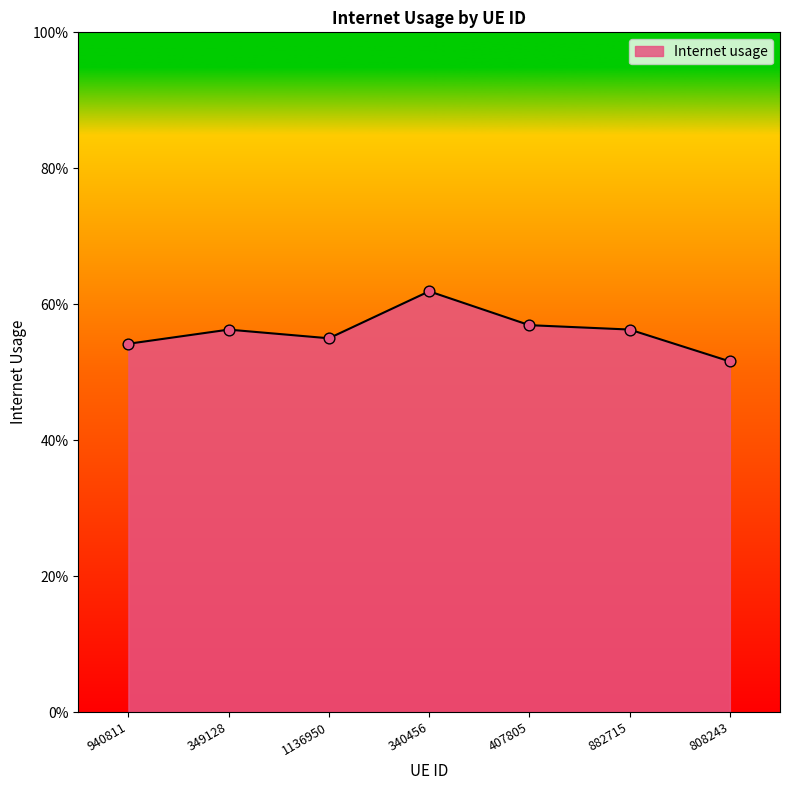

Is this an area chart (filled region under the line)?

Yes